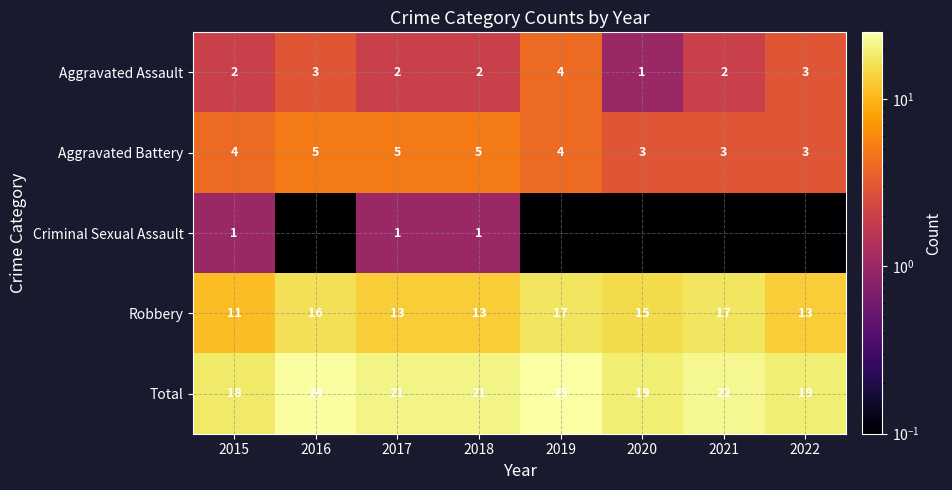

Rank the series at 2017 from highest to lowest value.

Total, Robbery, Aggravated Battery, Aggravated Assault, Criminal Sexual Assault